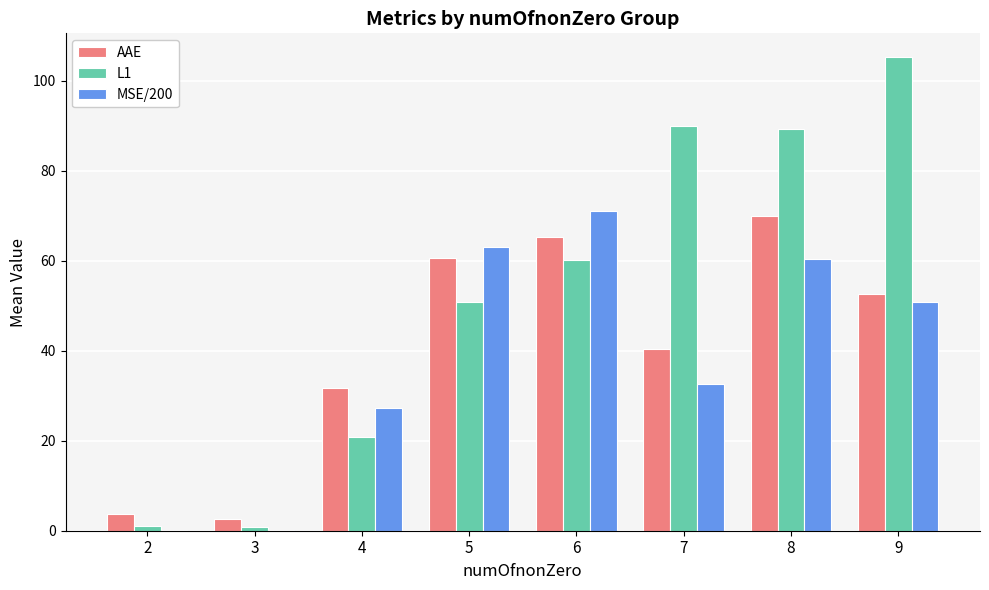

Which category has the highest value across all series?

9